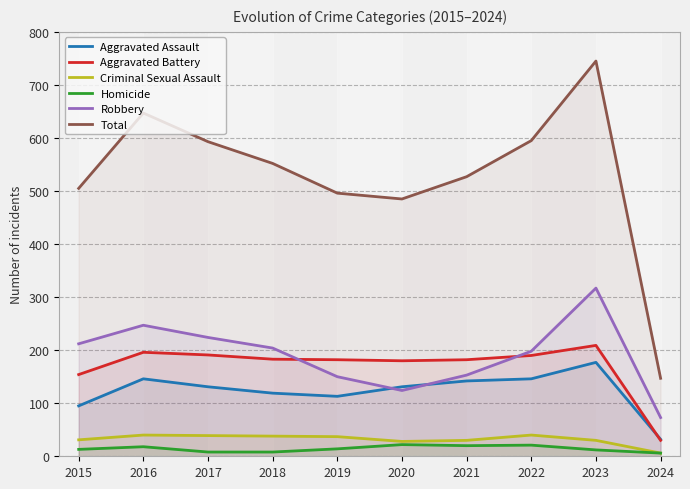

True or false: Aggravated Battery and Criminal Sexual Assault intersect in this chart.

False